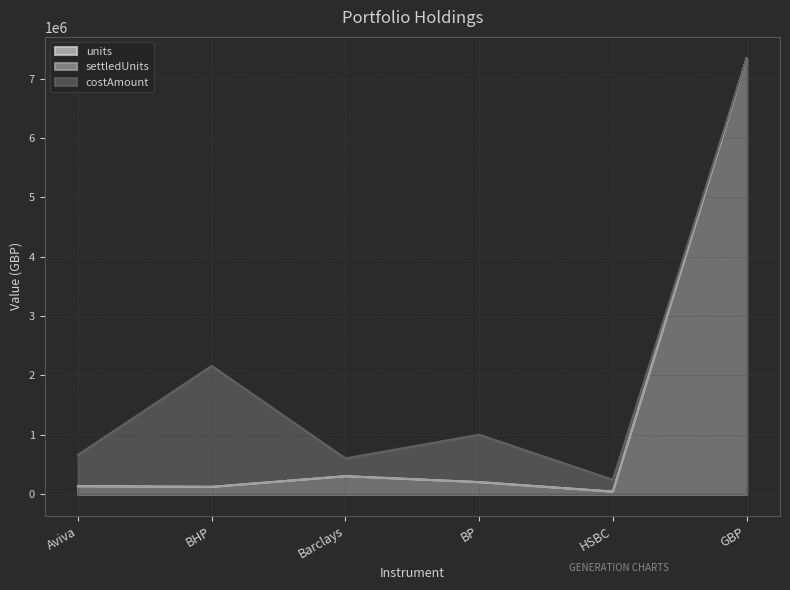

Which series changed the most between BP and HSBC?

costAmount